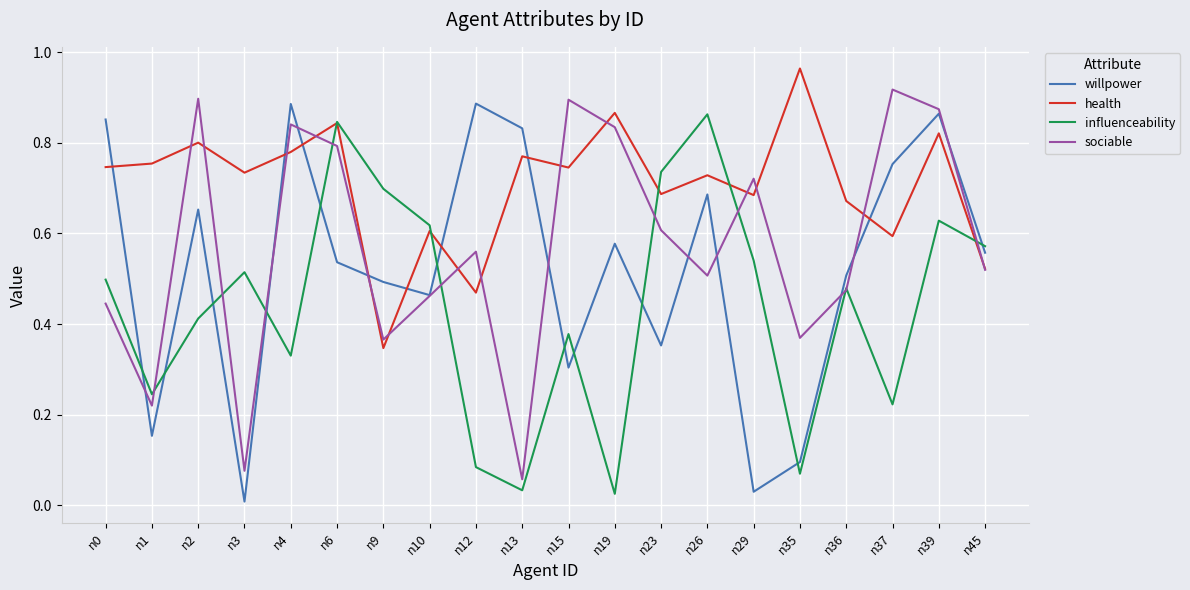

Which category has the highest value in the health series?

n35